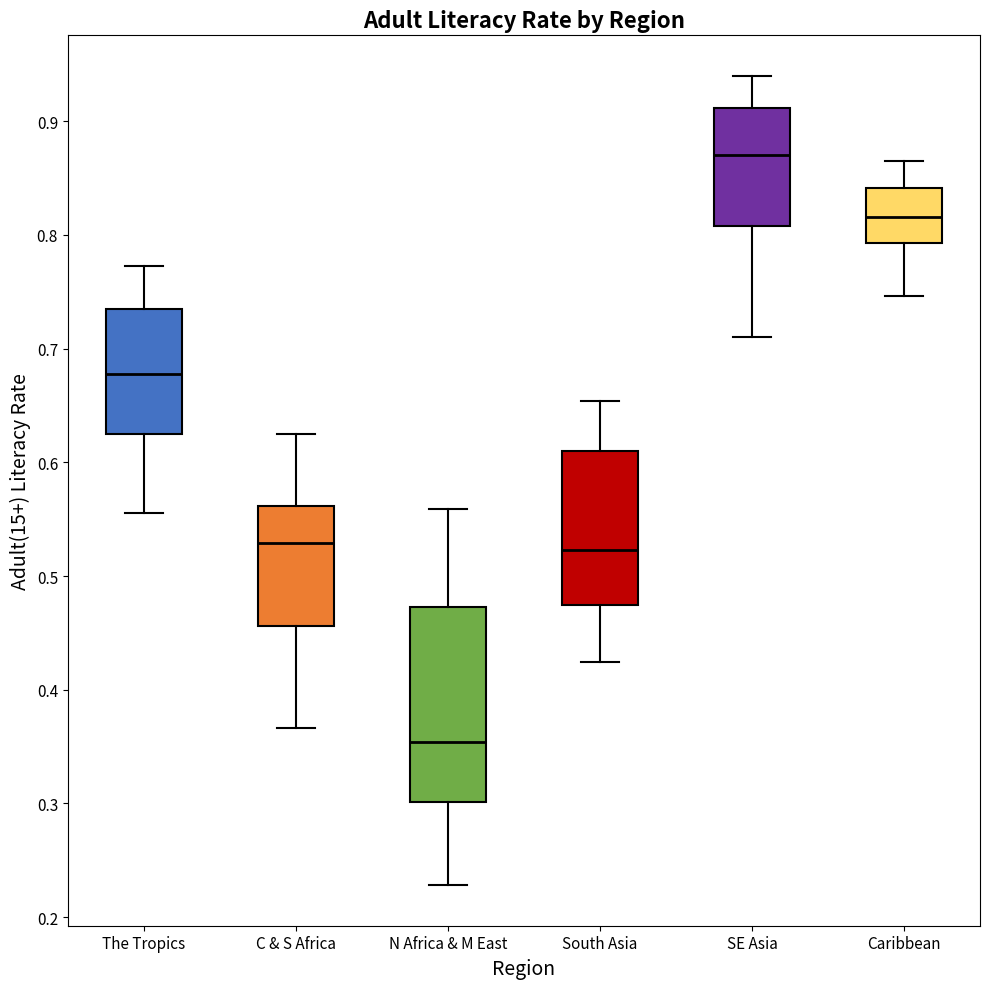

Where is the lower edge of the box for C & S Africa on the y-axis? The values are not printed on the chart, so give them approximately, as read against the axis.

0.46